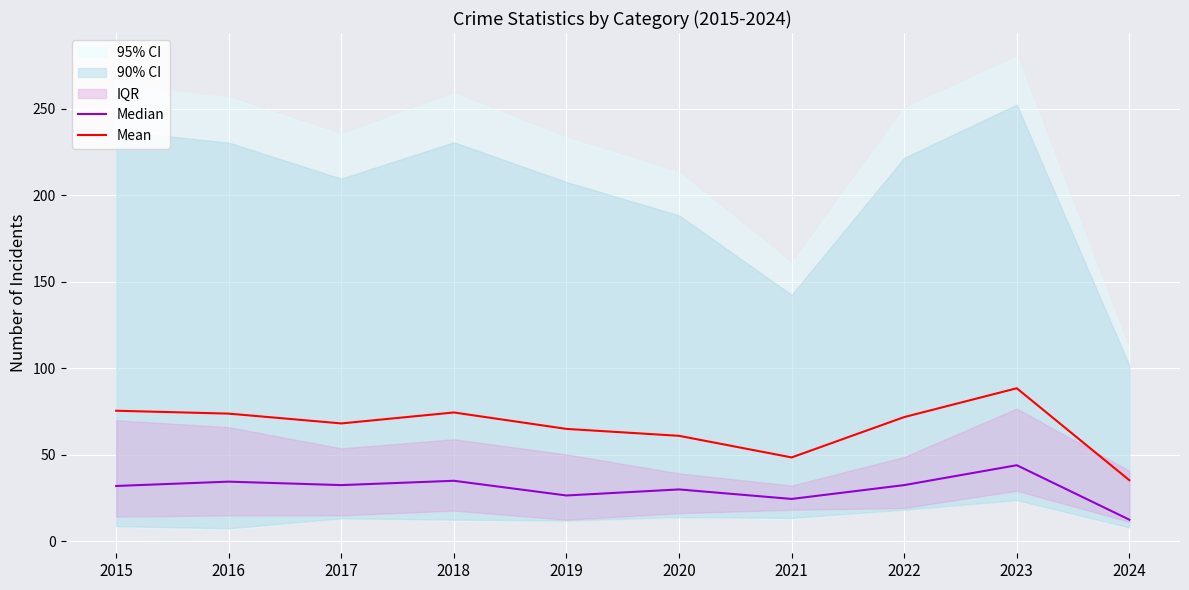

Reading left to right, extract all data points from this chart.

Median: 2015=32.0	2016=34.5	2017=32.5	2018=35.0	2019=26.5	2020=30.0	2021=24.5	2022=32.5	2023=44.0	2024=12.5
Mean: 2015=75.5	2016=73.8	2017=68.2	2018=74.5	2019=65.0	2020=61.0	2021=48.5	2022=71.8	2023=88.5	2024=35.3